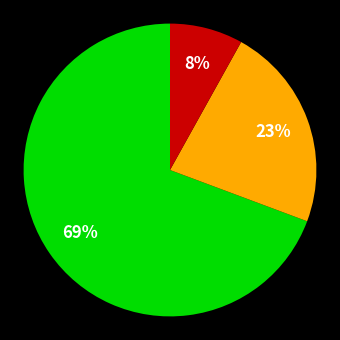

To the nearest percent, what is the average slice percentage?

33%